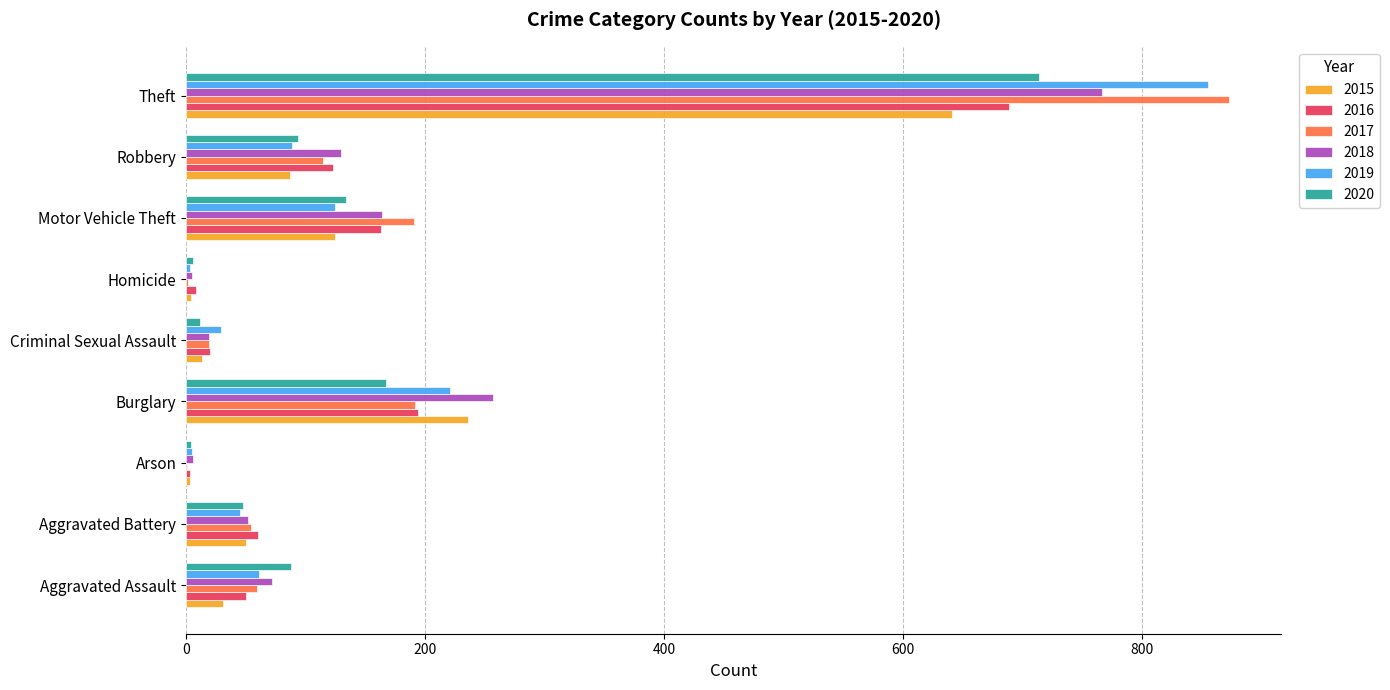

What is the maximum value shown in the chart?

873